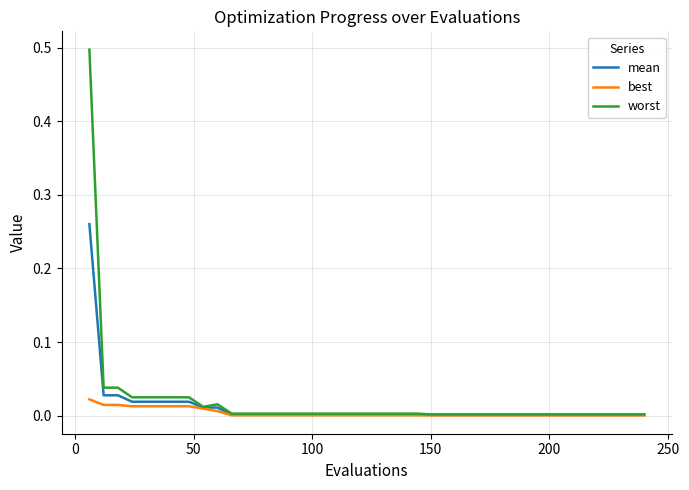

Which series has the largest range (max minus min)?

worst